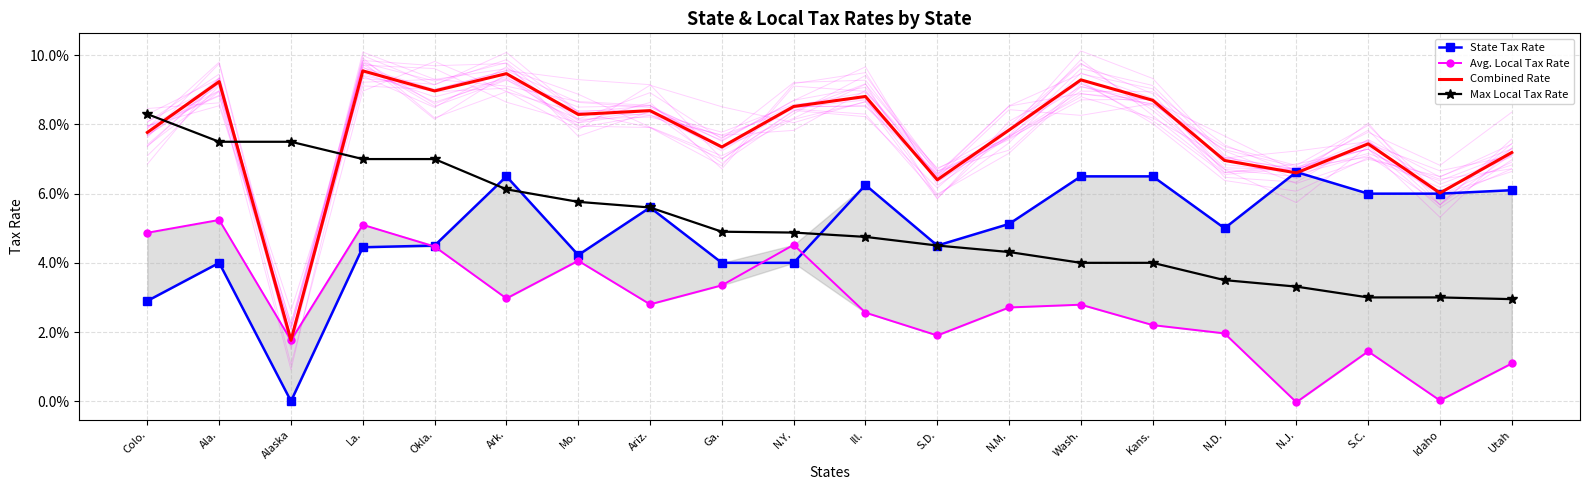

Reading left to right, what are all the values shown in this chart?

State Tax Rate: Colo.=0.0	Ala.=0.0	Alaska=0.0	La.=0.0	Okla.=0.0	Ark.=0.1	Mo.=0.0	Ariz.=0.1	Ga.=0.0	N.Y.=0.0	Ill.=0.1	S.D.=0.0	N.M.=0.1	Wash.=0.1	Kans.=0.1	N.D.=0.1	N.J.=0.1	S.C.=0.1	Idaho=0.1	Utah=0.1
Avg. Local Tax Rate: Colo.=0.0	Ala.=0.1	Alaska=0.0	La.=0.1	Okla.=0.0	Ark.=0.0	Mo.=0.0	Ariz.=0.0	Ga.=0.0	N.Y.=0.0	Ill.=0.0	S.D.=0.0	N.M.=0.0	Wash.=0.0	Kans.=0.0	N.D.=0.0	N.J.=-0.0	S.C.=0.0	Idaho=0.0	Utah=0.0
Combined Rate: Colo.=0.1	Ala.=0.1	Alaska=0.0	La.=0.1	Okla.=0.1	Ark.=0.1	Mo.=0.1	Ariz.=0.1	Ga.=0.1	N.Y.=0.1	Ill.=0.1	S.D.=0.1	N.M.=0.1	Wash.=0.1	Kans.=0.1	N.D.=0.1	N.J.=0.1	S.C.=0.1	Idaho=0.1	Utah=0.1
Max Local Tax Rate: Colo.=0.1	Ala.=0.1	Alaska=0.1	La.=0.1	Okla.=0.1	Ark.=0.1	Mo.=0.1	Ariz.=0.1	Ga.=0.0	N.Y.=0.0	Ill.=0.0	S.D.=0.0	N.M.=0.0	Wash.=0.0	Kans.=0.0	N.D.=0.0	N.J.=0.0	S.C.=0.0	Idaho=0.0	Utah=0.0